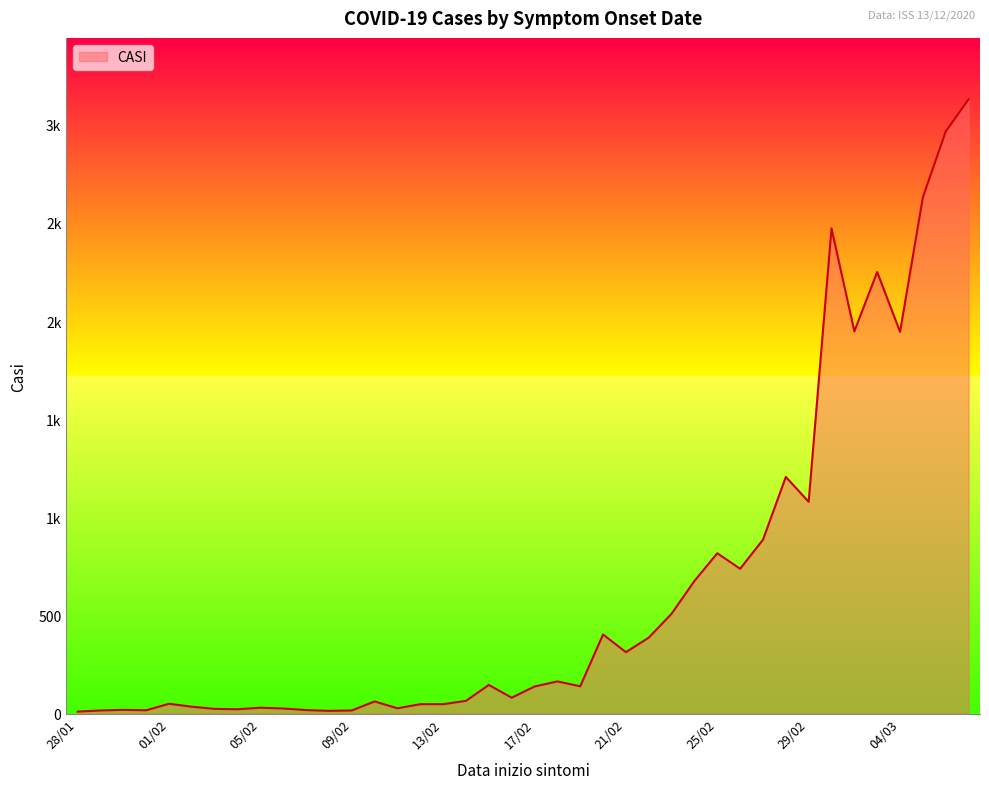

How many interior local peaks (higher than both neighbors) does the data have?

11